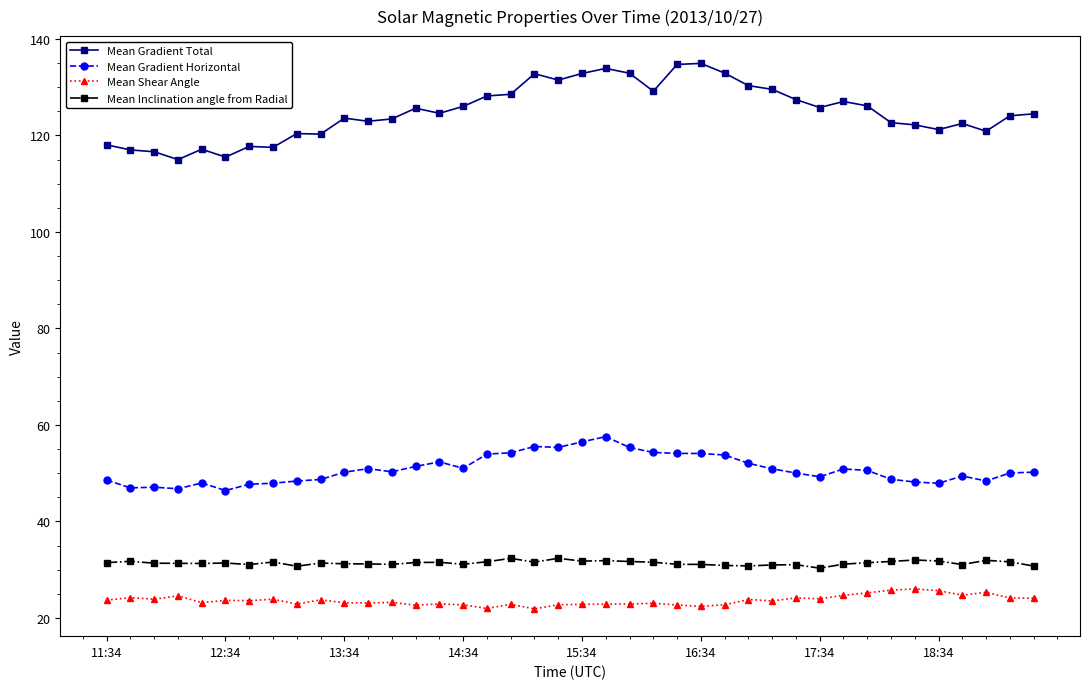

List the series in order of their peak value, highest first.

Mean Gradient Total, Mean Gradient Horizontal, Mean Inclination angle from Radial, Mean Shear Angle